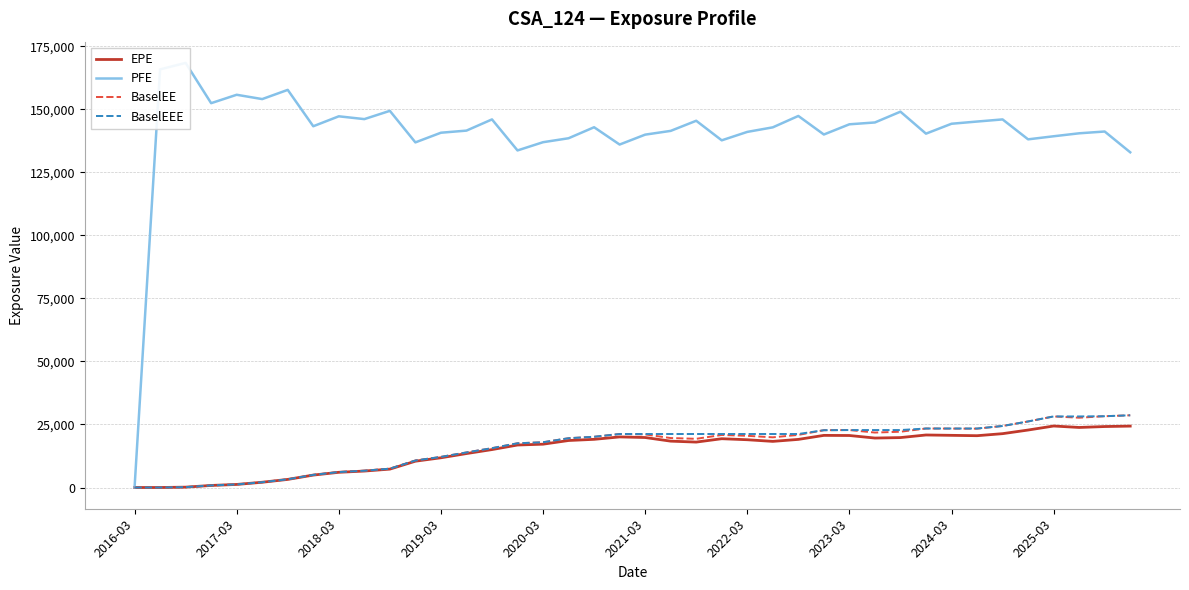

List the series in order of their peak value, highest first.

PFE, BaselEE, BaselEEE, EPE